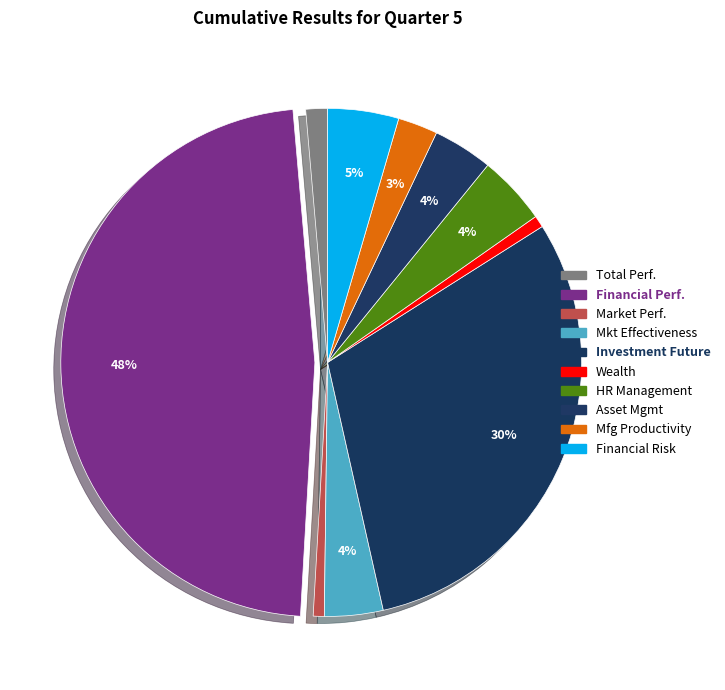

Count the number of slices in the pie.

10